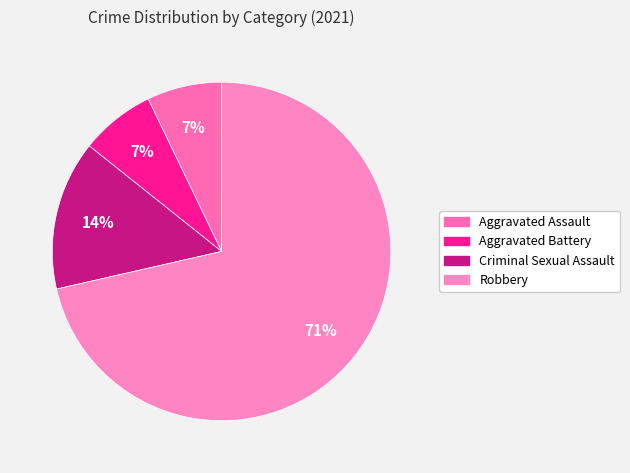

To the nearest percent, what is the difference between the largest and smallest slice percentages?

64%